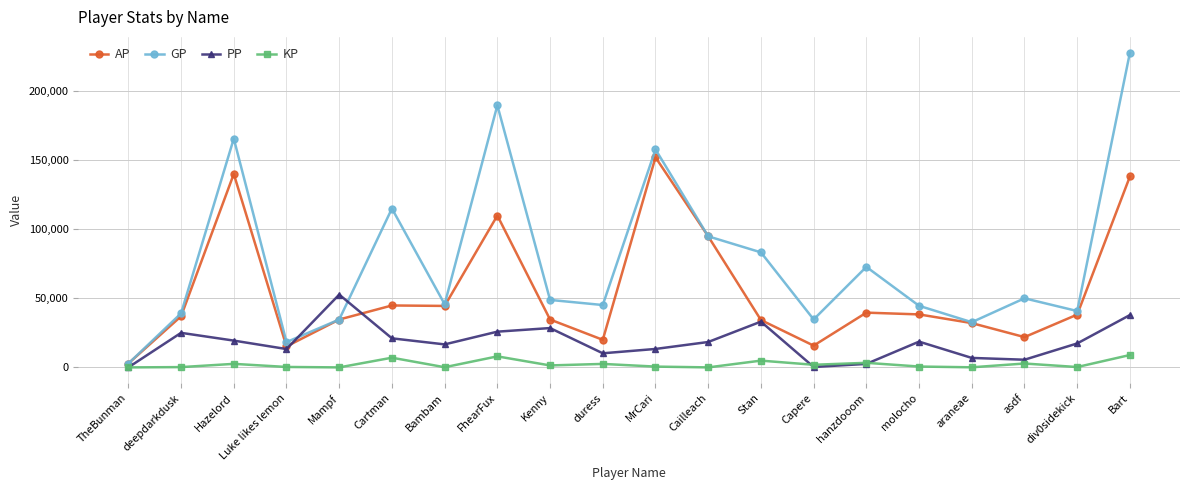

Which series changed the most between Mampf and araneae?

PP